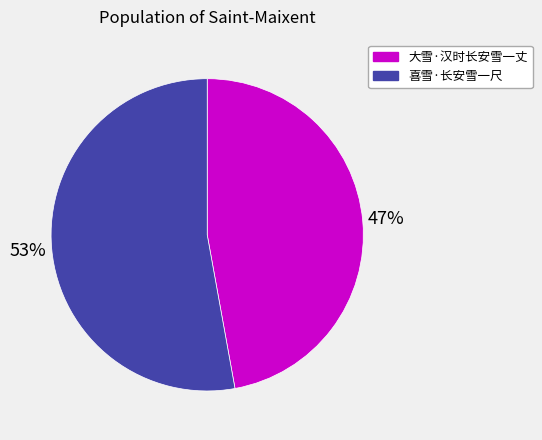

Which slice is the largest?

喜雪·长安雪一尺